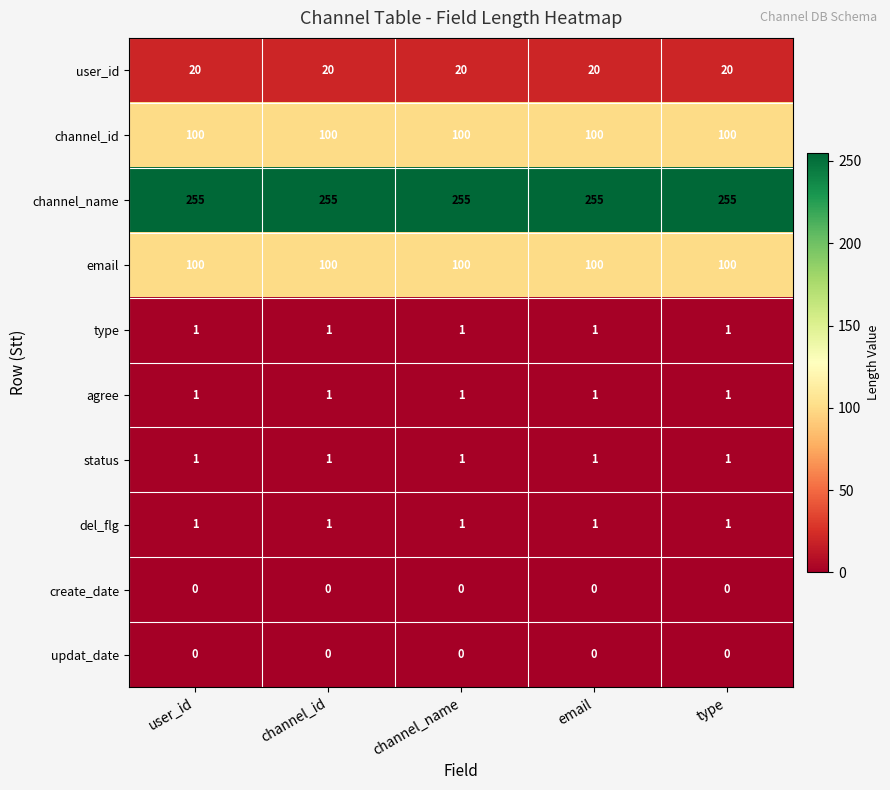

What is the difference between the highest and lowest values at channel_name?

255